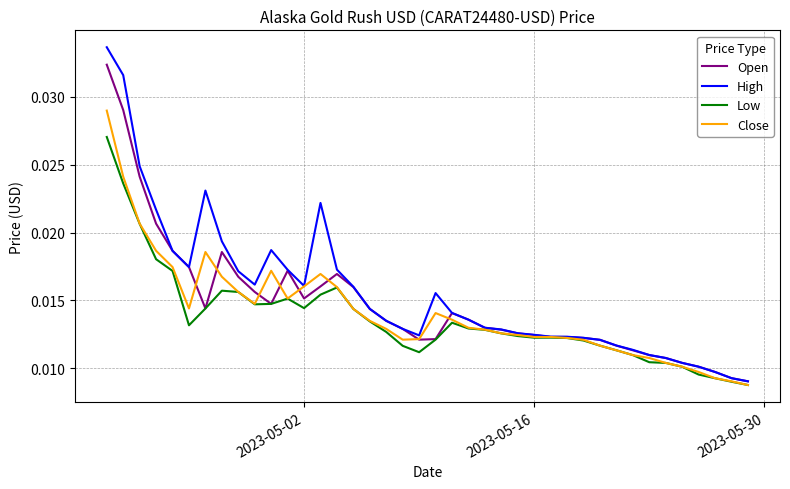

What are all the series names shown in the legend?

Open, High, Low, Close